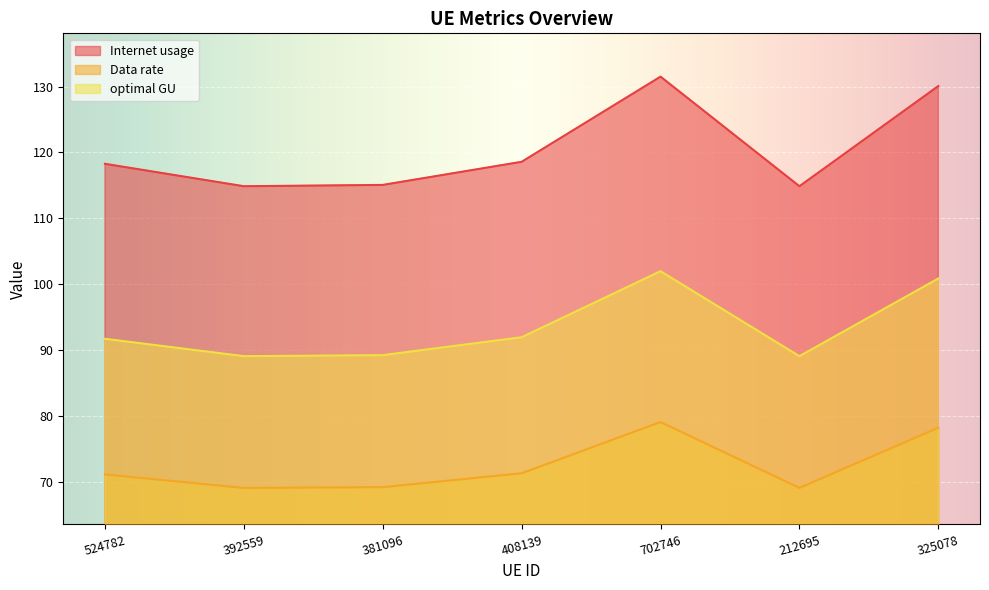

How many lines are shown in the chart?

3